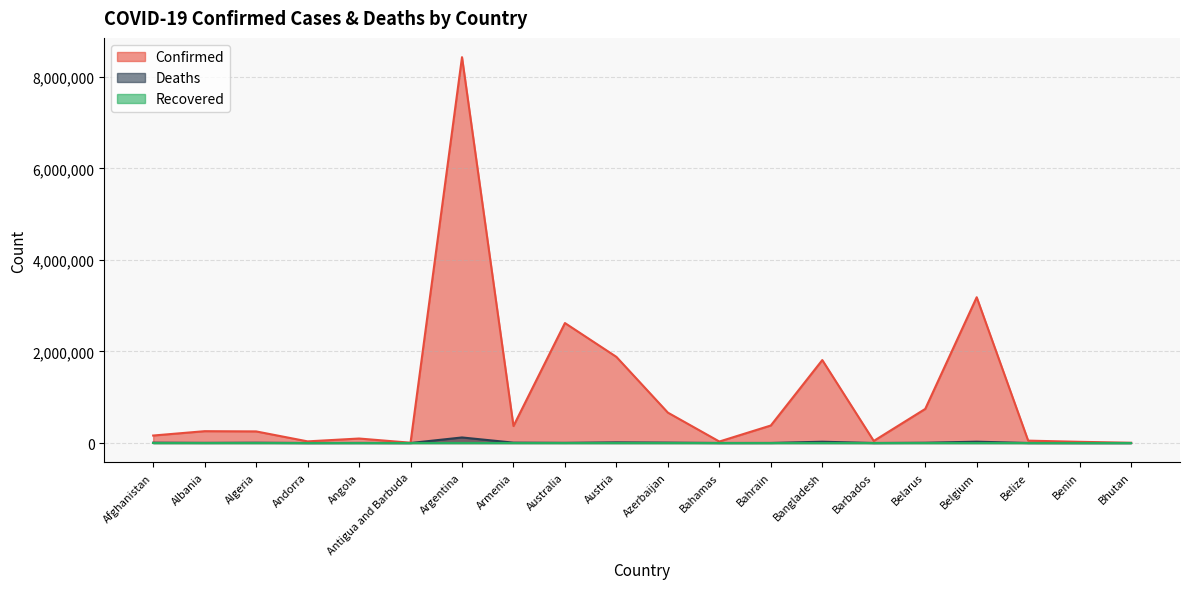

Where is Deaths nearest to the value 60758?

Belgium